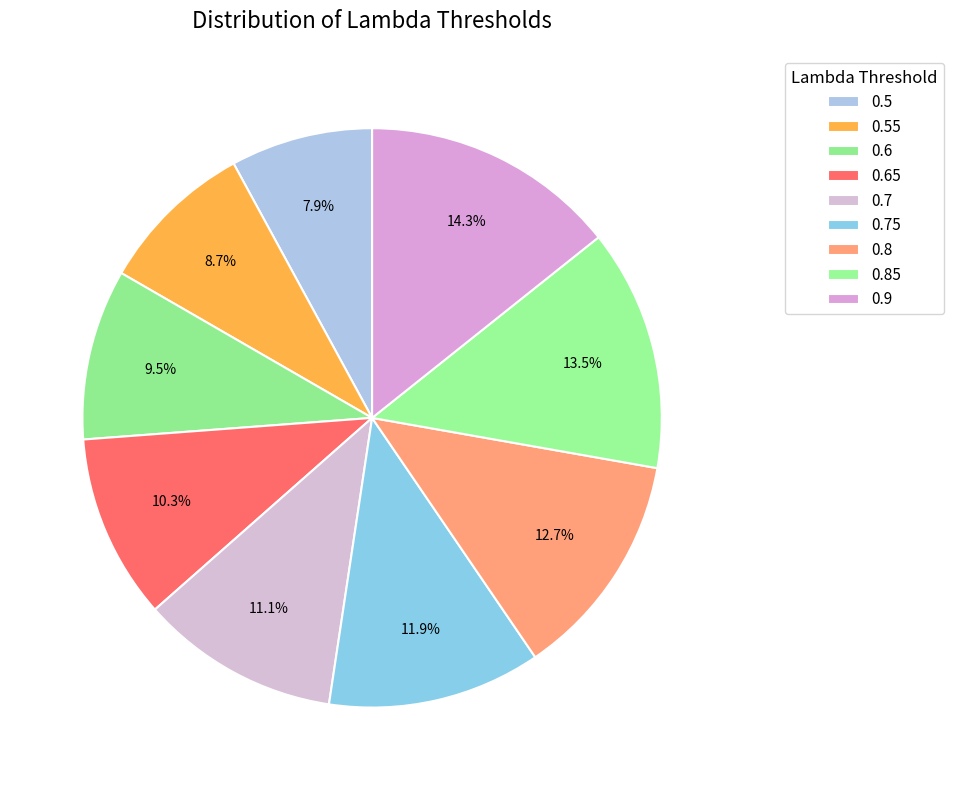

How many slices are in this pie chart?

9